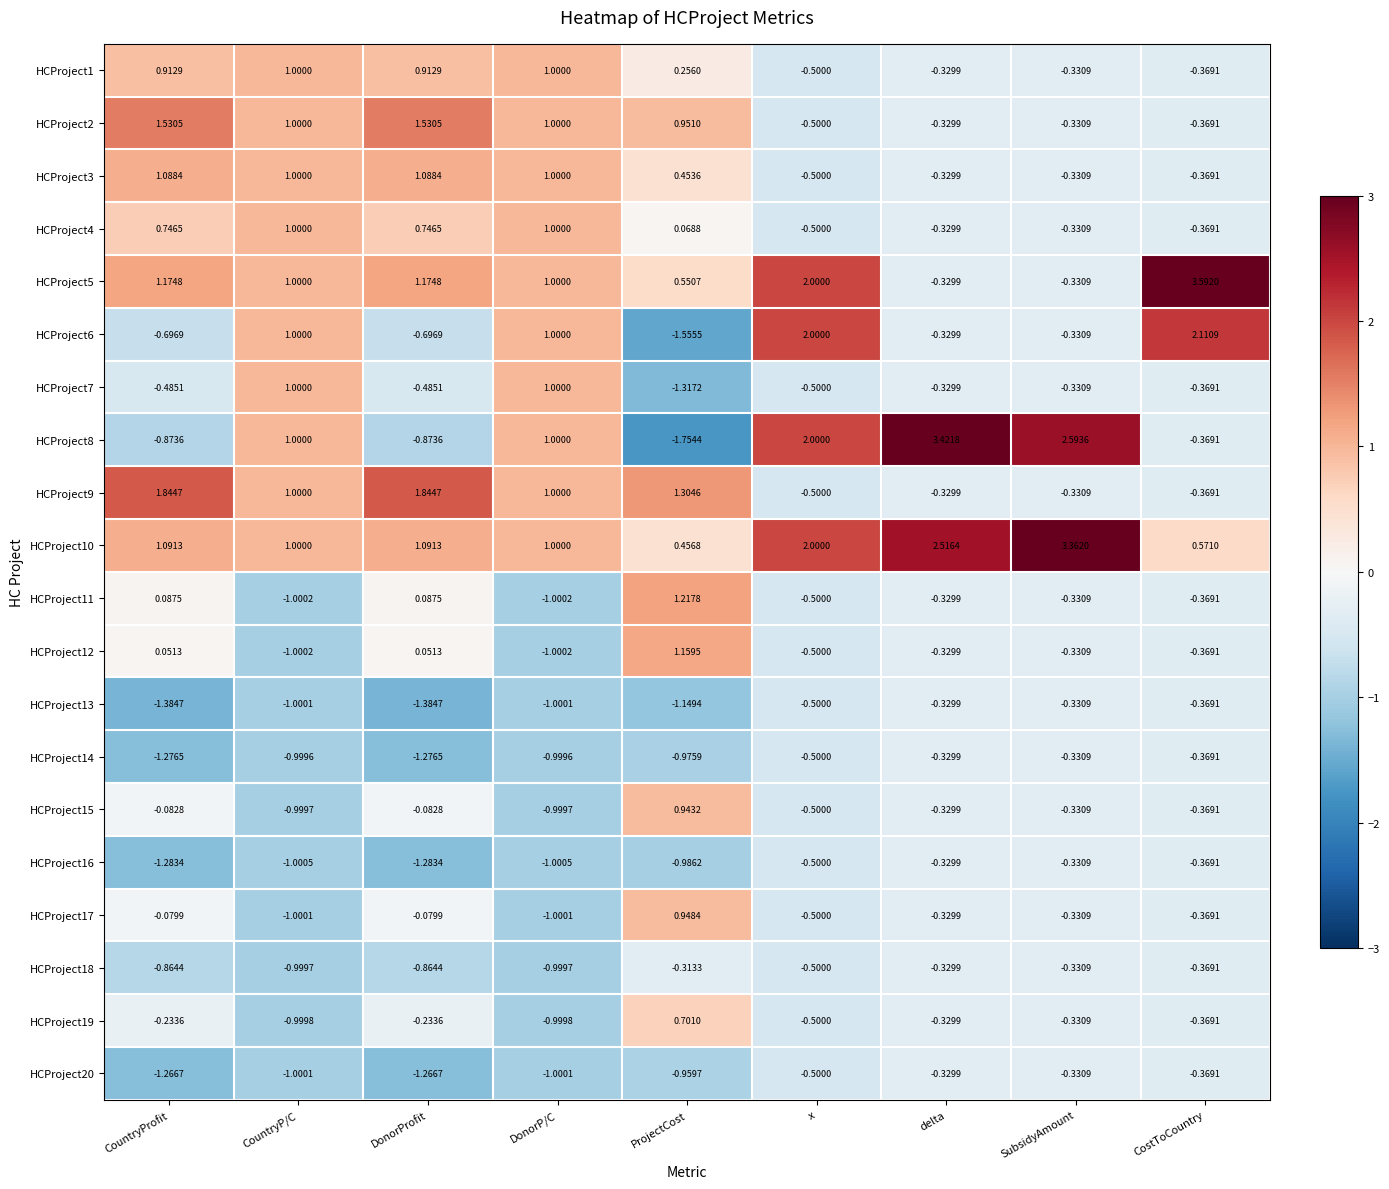

Which category has the highest value across all series?

CostToCountry